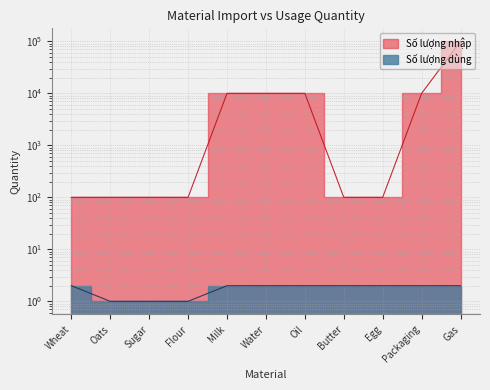

Which label corresponds to the smallest value in the chart?

Oats